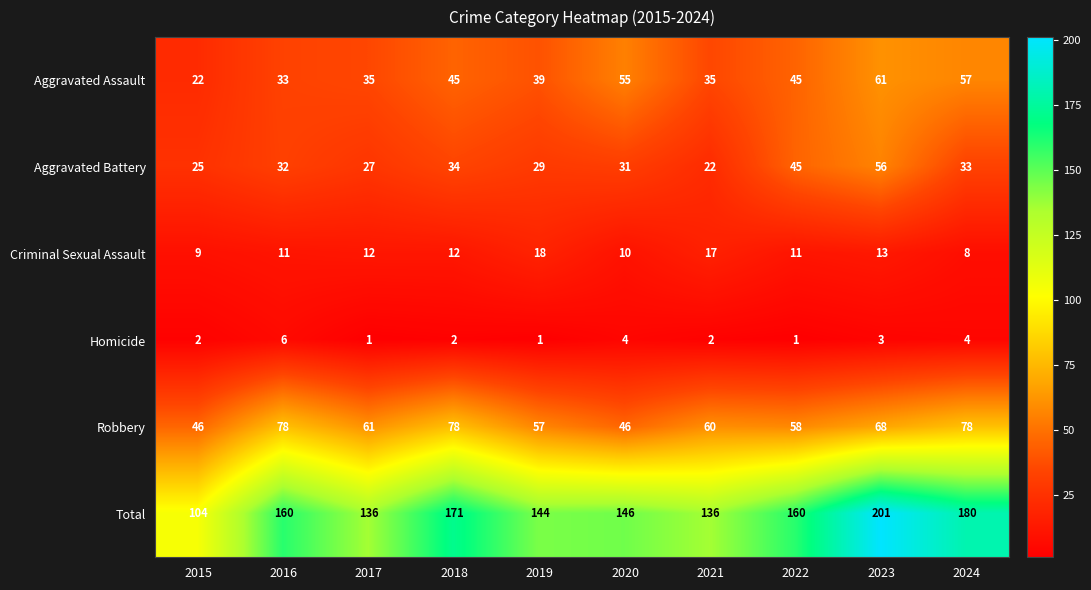

Which category has the lowest value in the Criminal Sexual Assault series?

2024